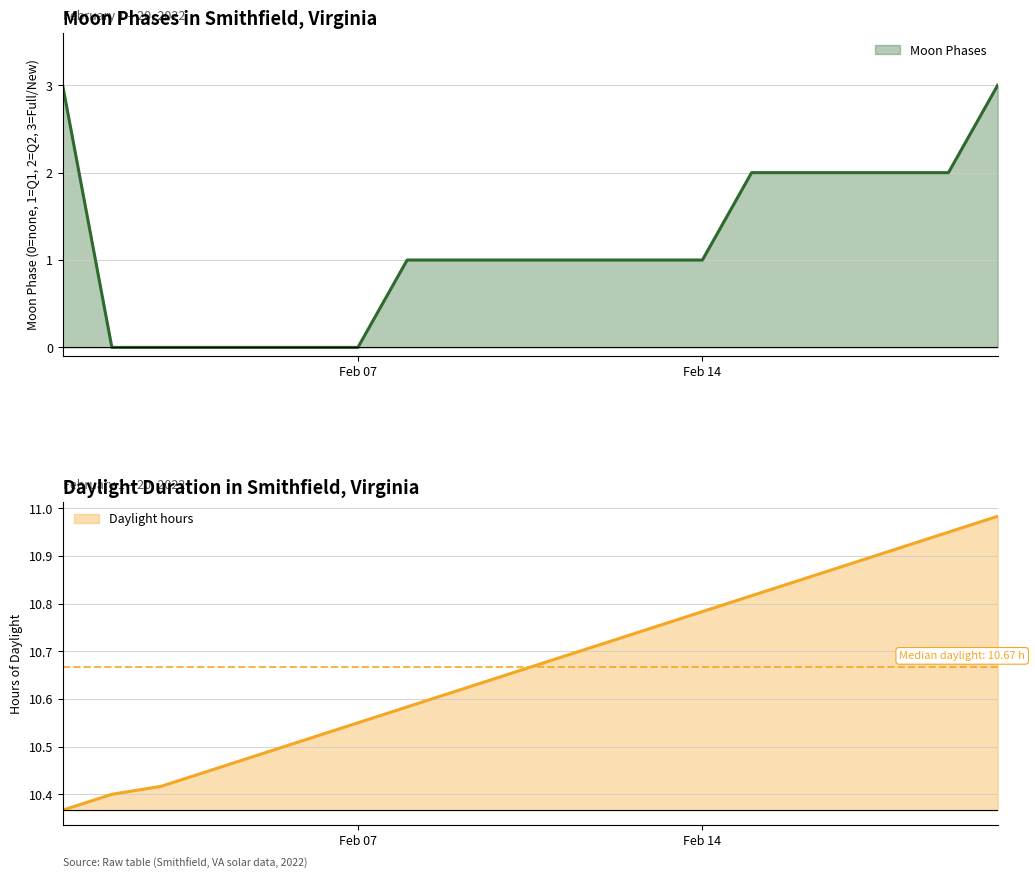

The value of Moon Phases at Feb 07 is 0. True or false?

True